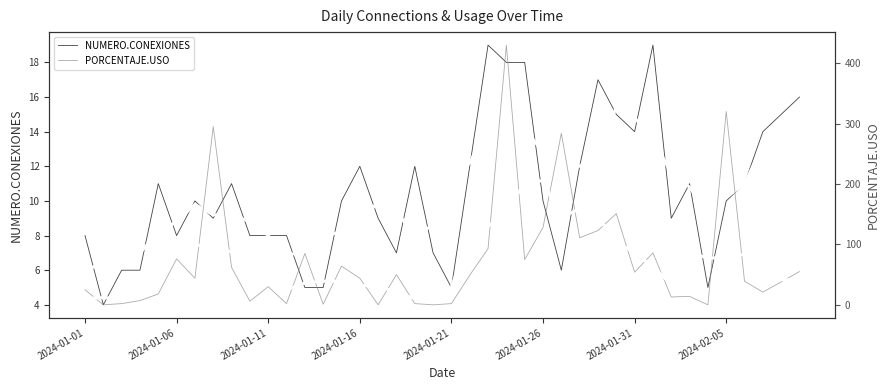

Reading left to right, transcribe all the data shown in this chart.

NUMERO.CONEXIONES: 8.0	4.0	6.0	6.0	11.0	8.0	10.0	9.0	11.0	8.0	8.0	8.0	5.0	5.0	10.0	12.0	9.0	7.0	12.0	7.0	5.0	12.0	19.0	18.0	18.0	10.0	6.0	12.0	17.0	15.0	14.0	19.0	9.0	11.0	5.0	10.0	11.0	14.0	15.0	16.0
NUMERO.CONEXIONES (smooth): 6.0	6.4	7.0	7.0	8.2	8.8	9.8	9.2	9.2	8.8	8.0	6.8	7.2	8.0	8.2	8.6	10.0	9.4	8.0	8.6	11.0	12.2	14.4	15.4	14.2	12.8	12.6	12.0	12.8	15.4	14.8	13.6	11.6	10.8	9.2	10.2	11.0	13.2	14.4	15.2
PORCENTAJE.USO: 25.0	0.0	2.0	7.0	18.0	76.0	44.0	295.0	62.0	6.0	30.0	2.0	85.0	1.0	64.0	44.0	0.0	50.0	2.0	0.0	2.0	49.0	93.0	430.0	75.0	128.0	284.0	111.0	123.0	151.0	54.0	86.0	13.0	14.0	0.0	320.0	39.0	21.0	38.0	55.0
PORCENTAJE.USO (smooth): 10.4	11.8	10.4	20.6	29.4	88.0	99.0	96.6	87.4	79.0	37.0	24.8	36.4	39.2	38.8	31.8	32.0	19.2	10.8	20.6	29.2	114.8	129.8	155.0	202.0	205.6	144.2	159.4	144.6	105.0	85.4	63.6	33.4	86.6	77.2	78.8	83.6	94.6	41.6	41.4